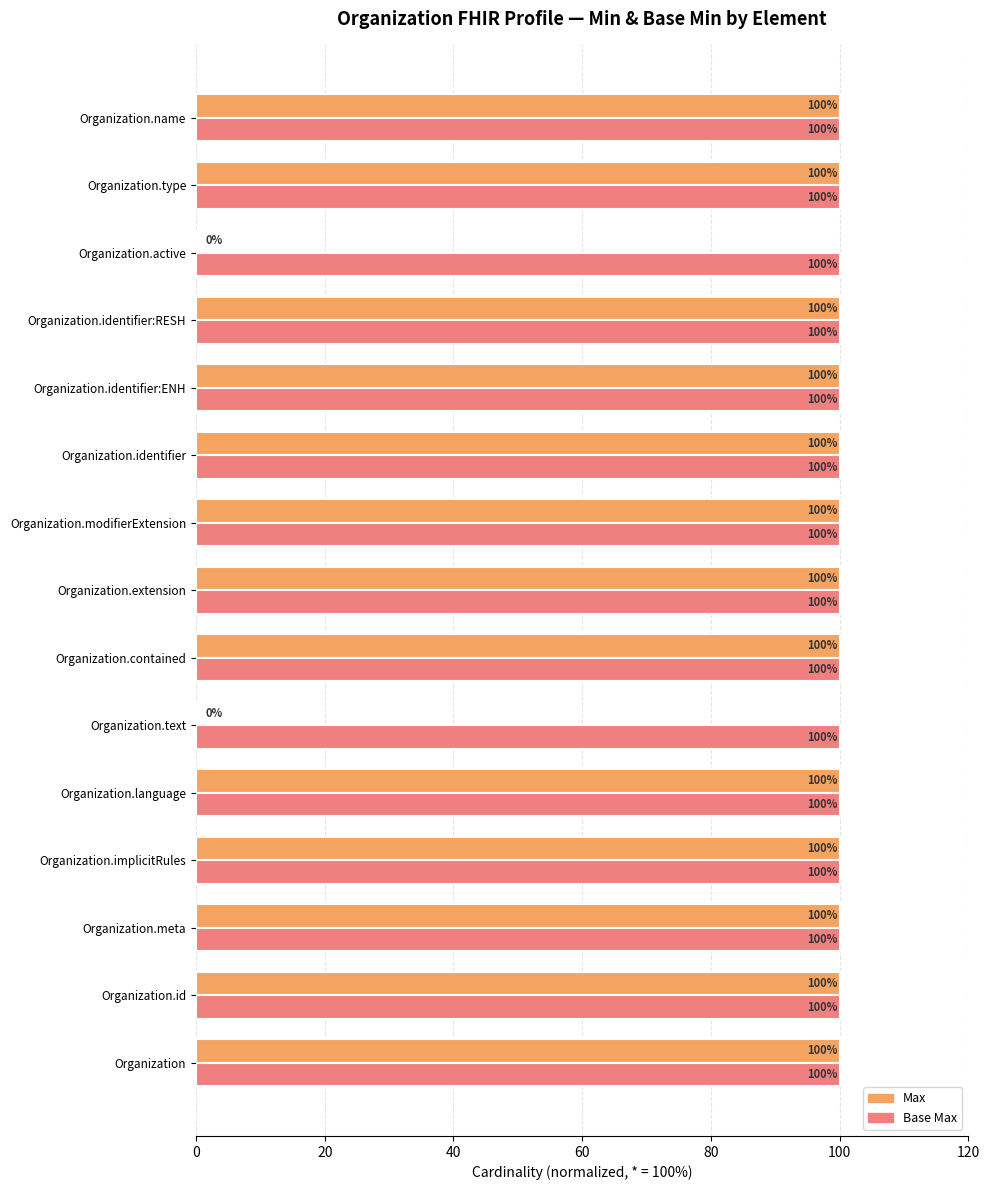

Is it true that Base Max equals 100 at Organization.meta?

True